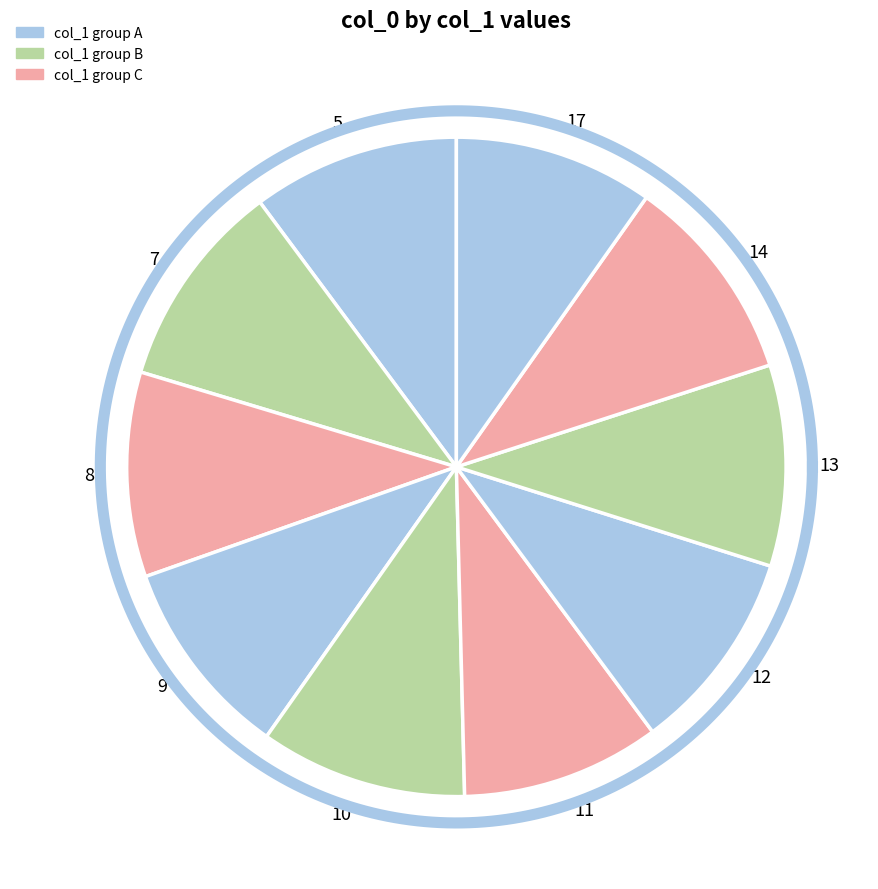

Approximately how many times larger is the value at 9 compared to 5?

1.0